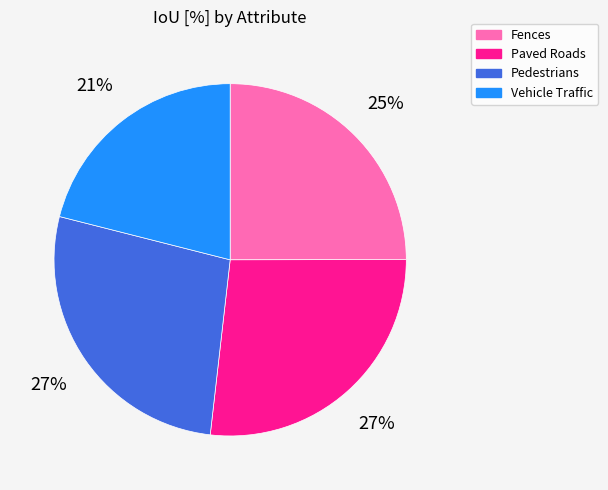

How many slices are in this pie chart?

4